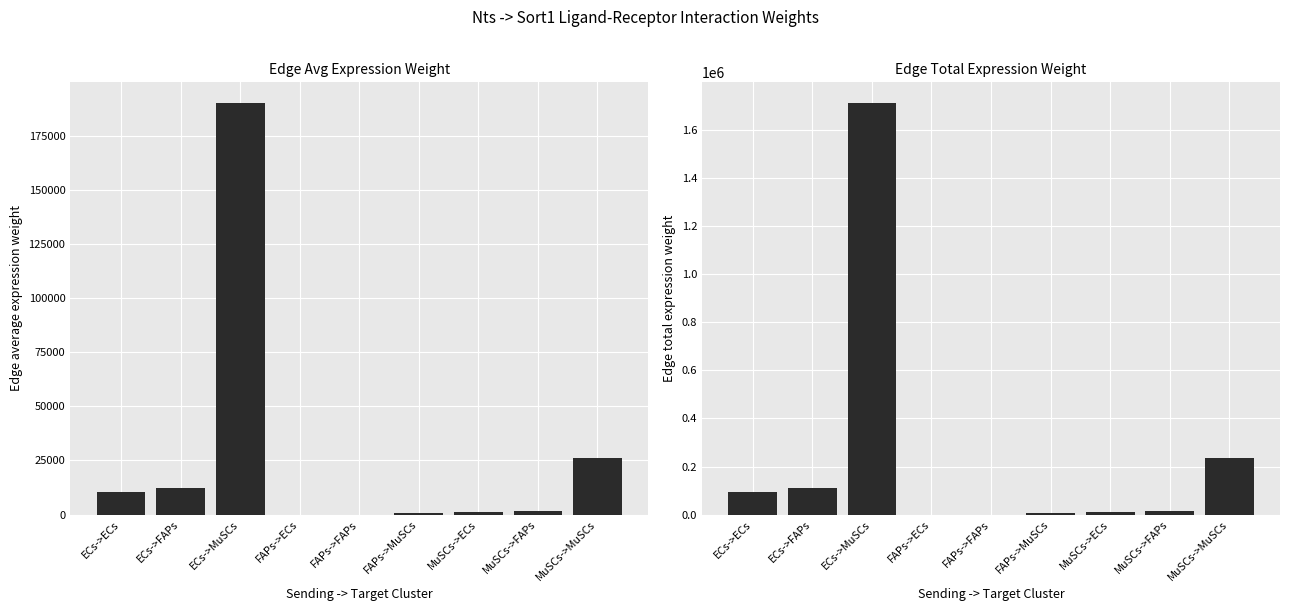

What is the difference between the second highest and second lowest values in the Edge total expression weight series?

236770.2